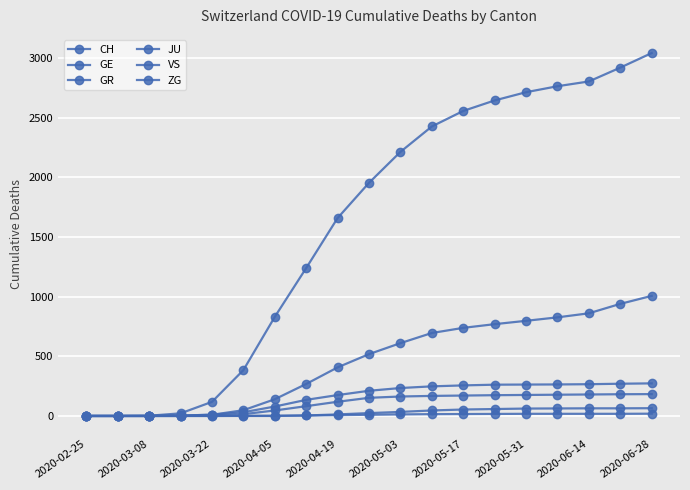

Count the number of categories in the chart.

19